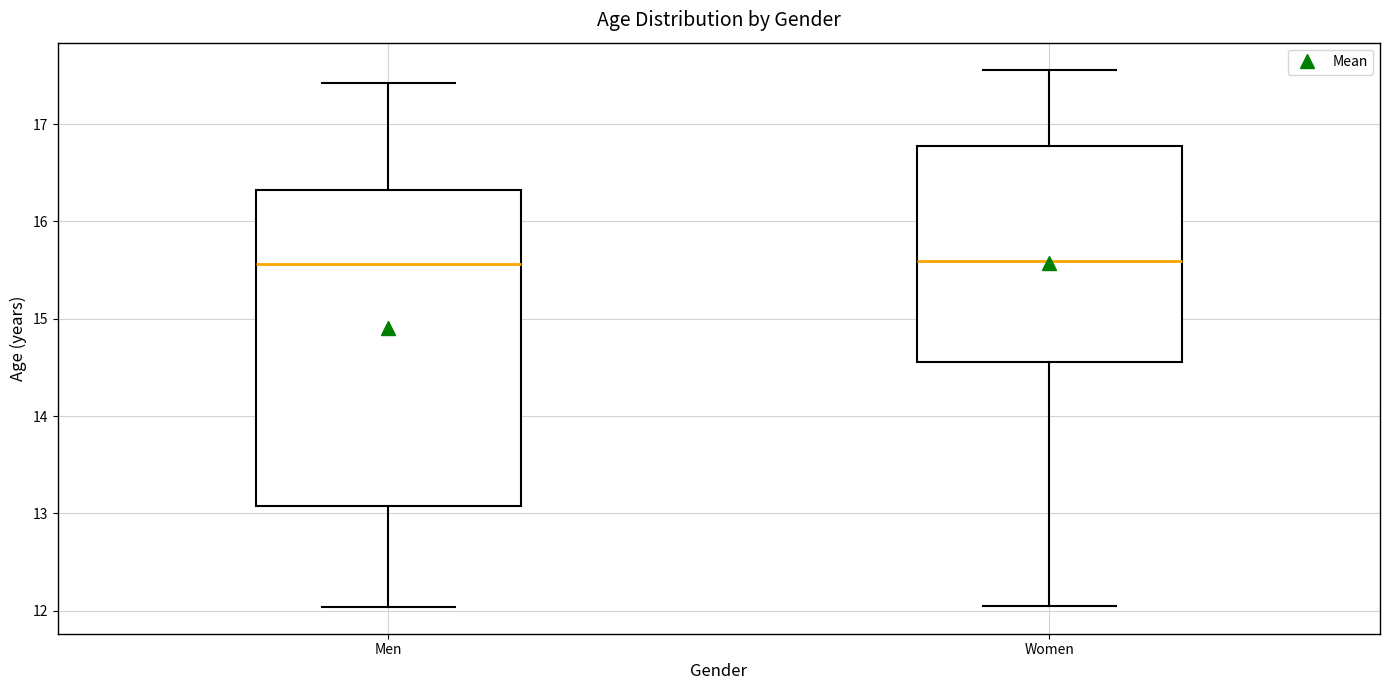

Comparing the boxes themselves (not the whiskers), which one is the tallest?

Men